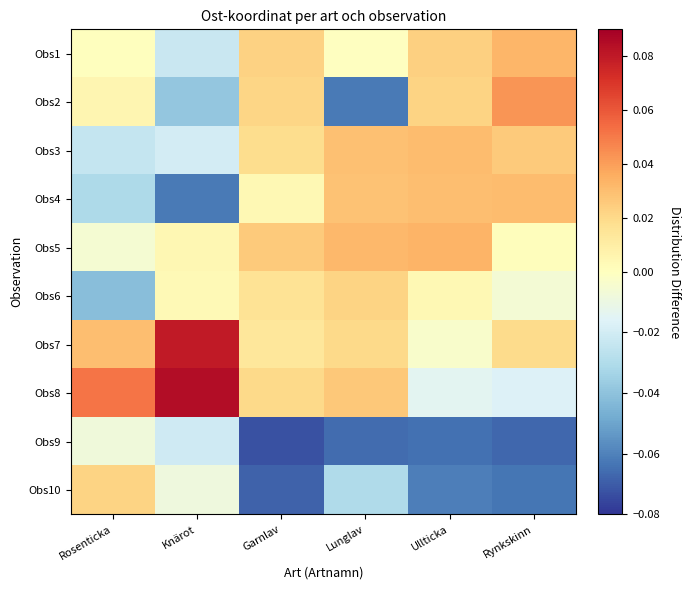

Between Garnlav and Lunglav, which series saw the biggest shift?

Obs2